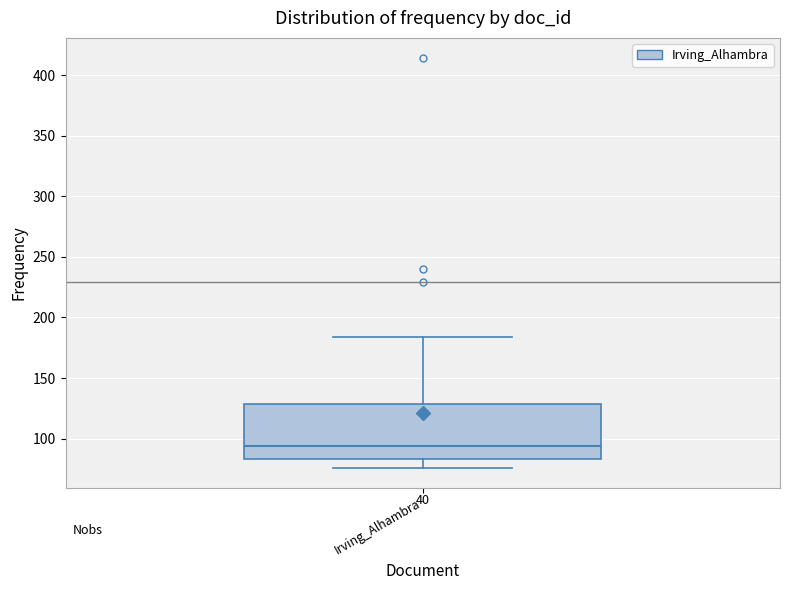

Where does the median line of the box for Irving_Alhambra sit on the y-axis? The values are not printed on the chart, so give them approximately, as read against the axis.

95